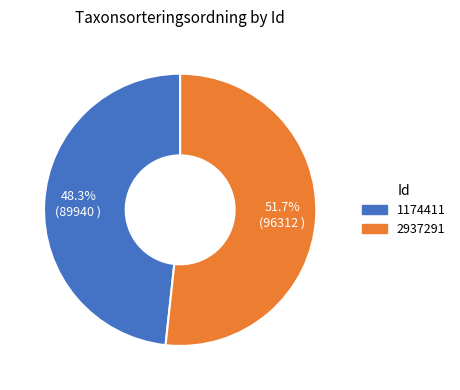

How many slices are in this pie chart?

2